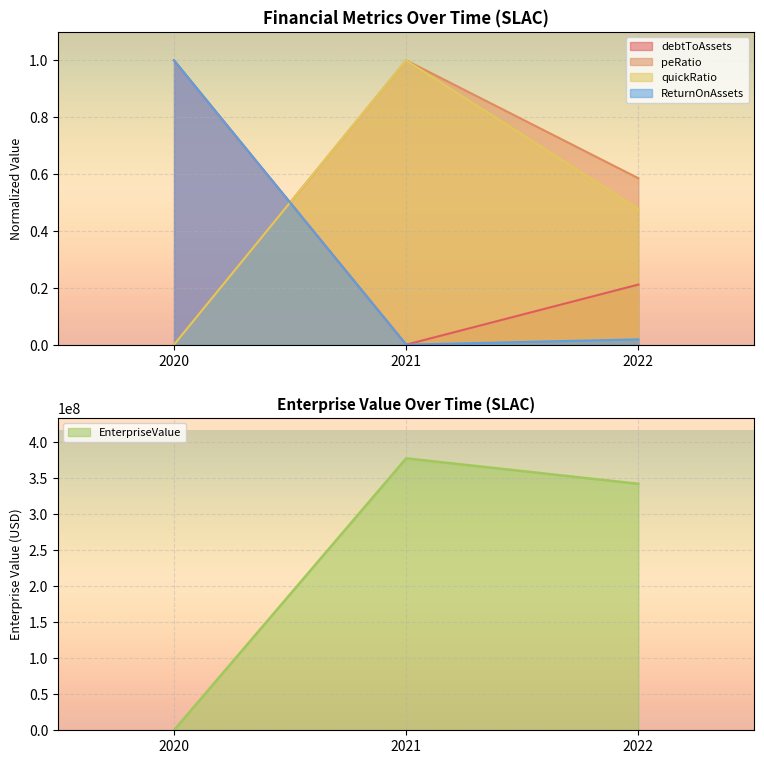

True or false: quickRatio has a value of 1.0 at 2021.

True